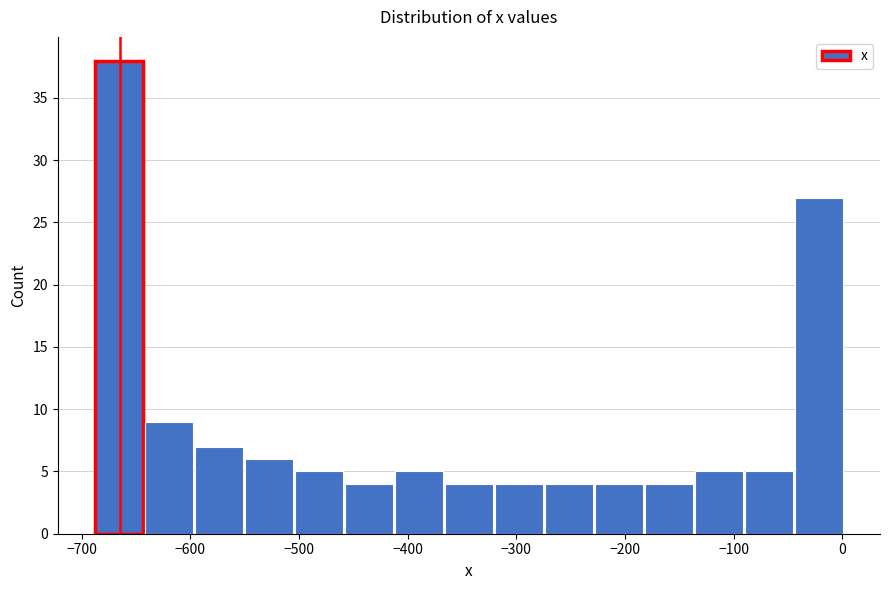

What is the height of the bar covering -410 to -370 on the x-axis? Neither the bar edges nor the heights are printed on the chart, so give them approximately, as read against the axes.

5